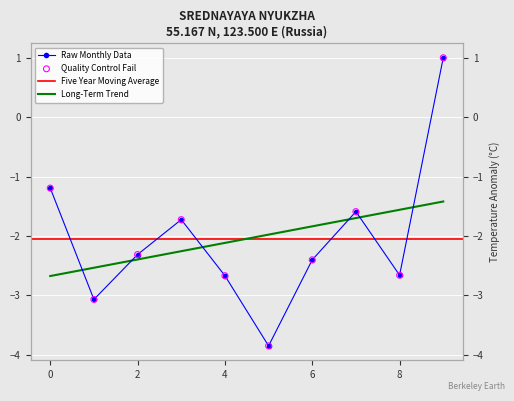

Is the value of Quality Control Fail at 7 greater than the value of Raw Monthly Data at 6?

Yes